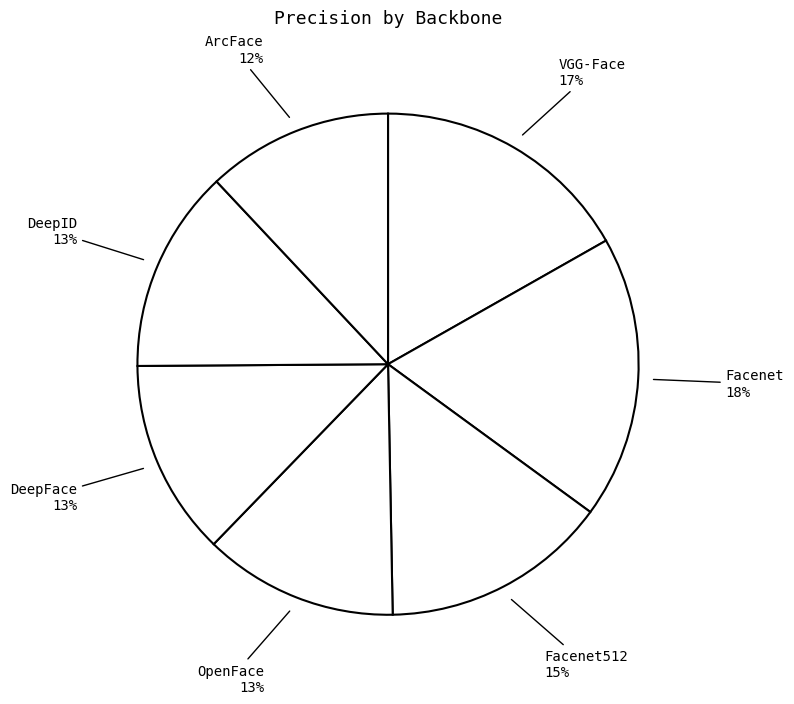

Which has a higher value, VGG-Face or OpenFace?

VGG-Face